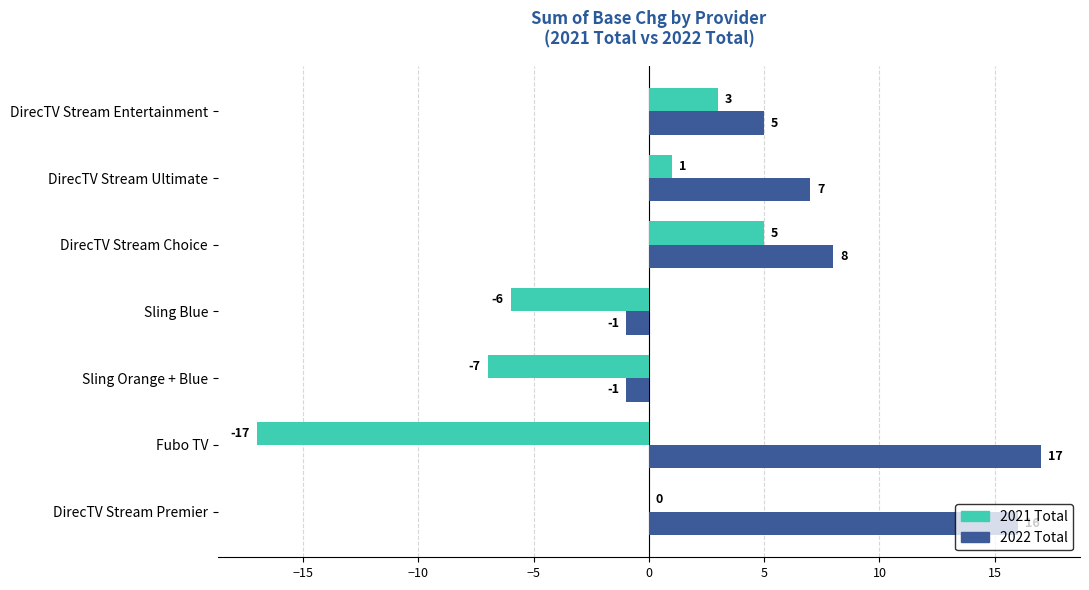

Count the number of categories in the chart.

7